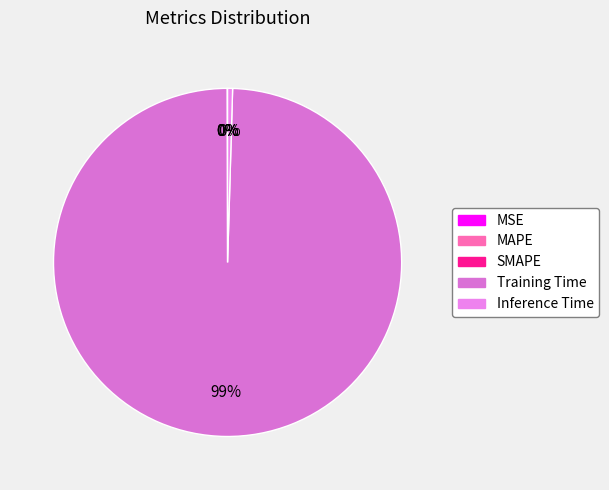

Which slice represents more than half of the pie?

Training Time